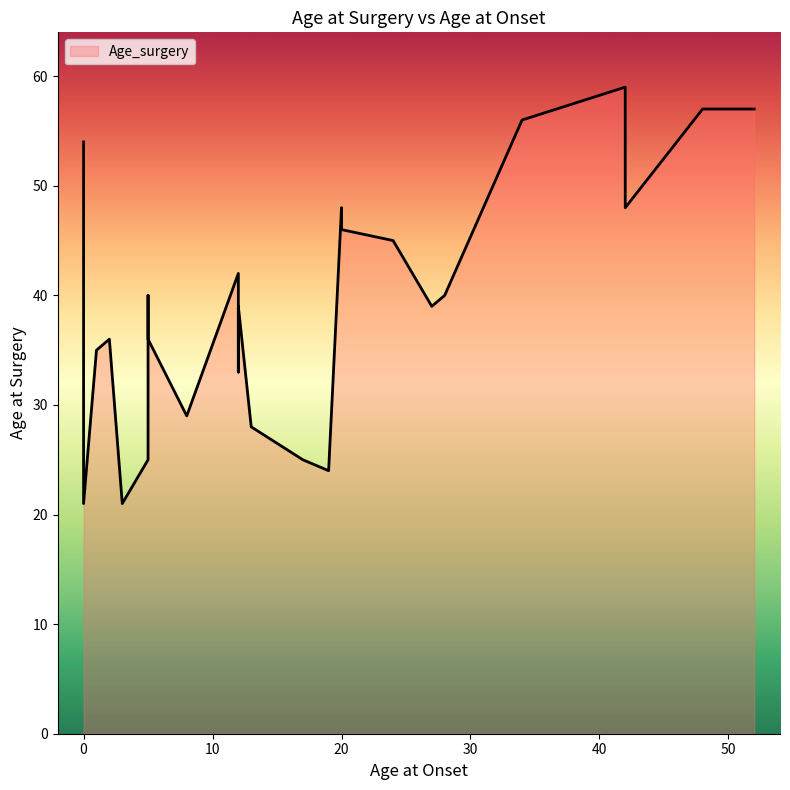

The chart shows a value of 40 at 28. True or false?

True